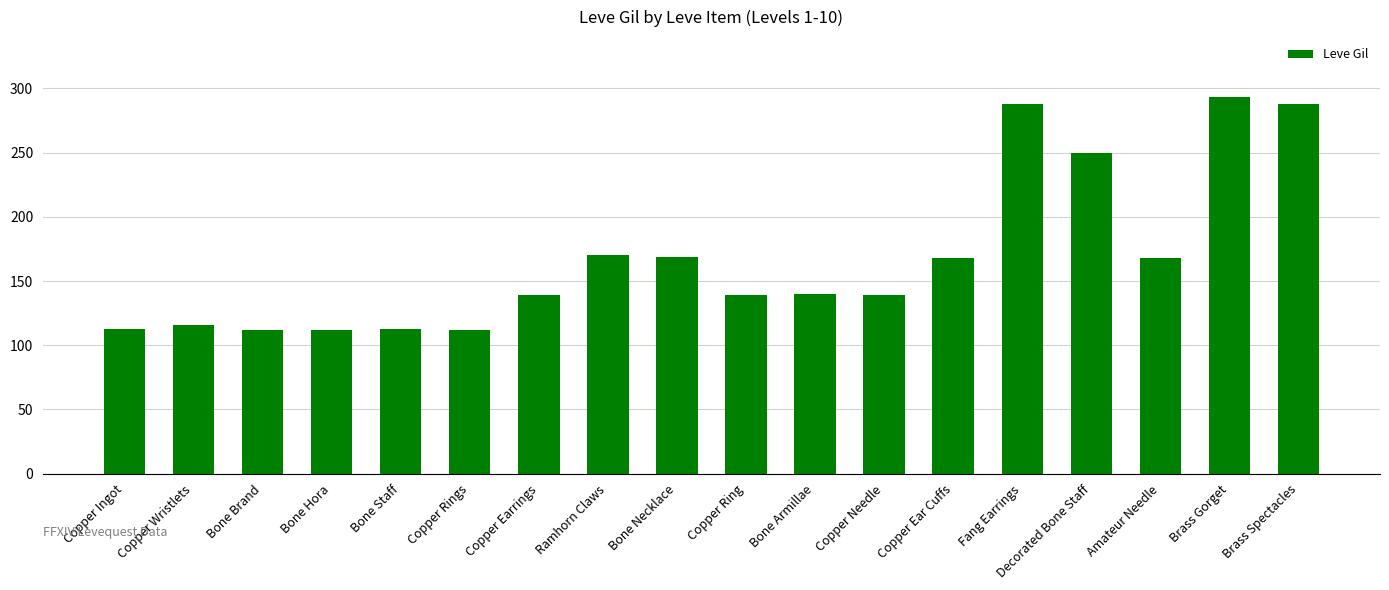

What is the label of the 13th bar from the left?

Copper Ear Cuffs